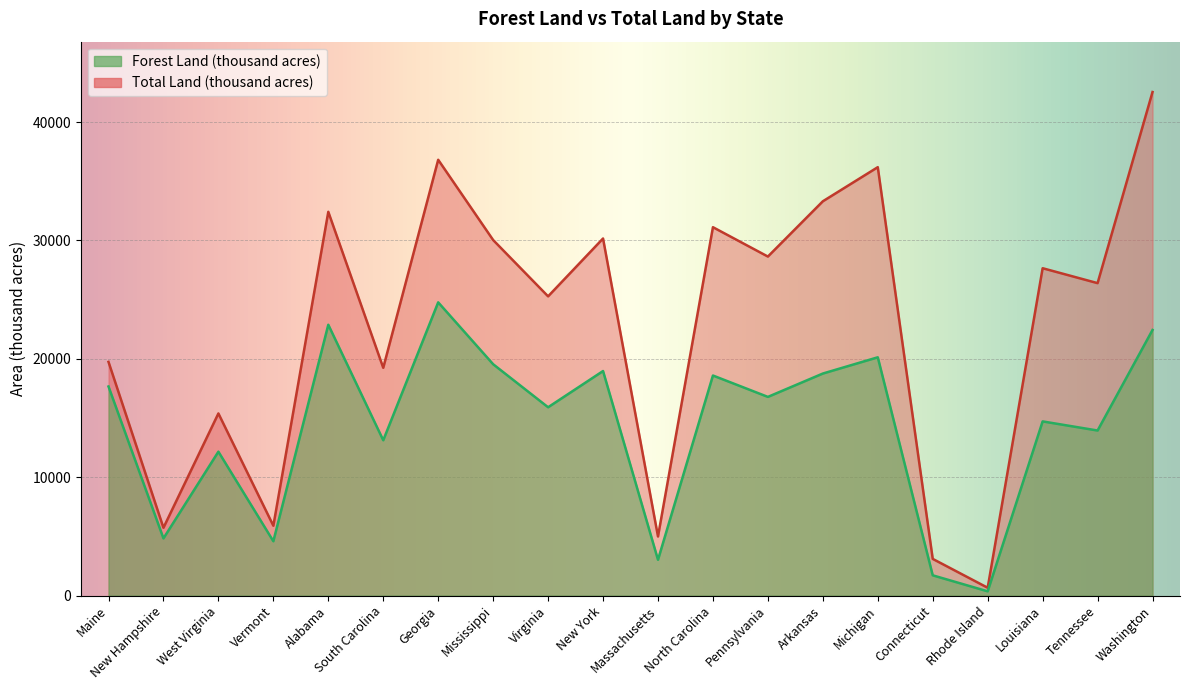

Rank the categories by Forest Land (thousand acres) value from highest to lowest.

Georgia, Alabama, Washington, Michigan, Mississippi, New York, Arkansas, North Carolina, Maine, Pennsylvania, Virginia, Louisiana, Tennessee, South Carolina, West Virginia, New Hampshire, Vermont, Massachusetts, Connecticut, Rhode Island